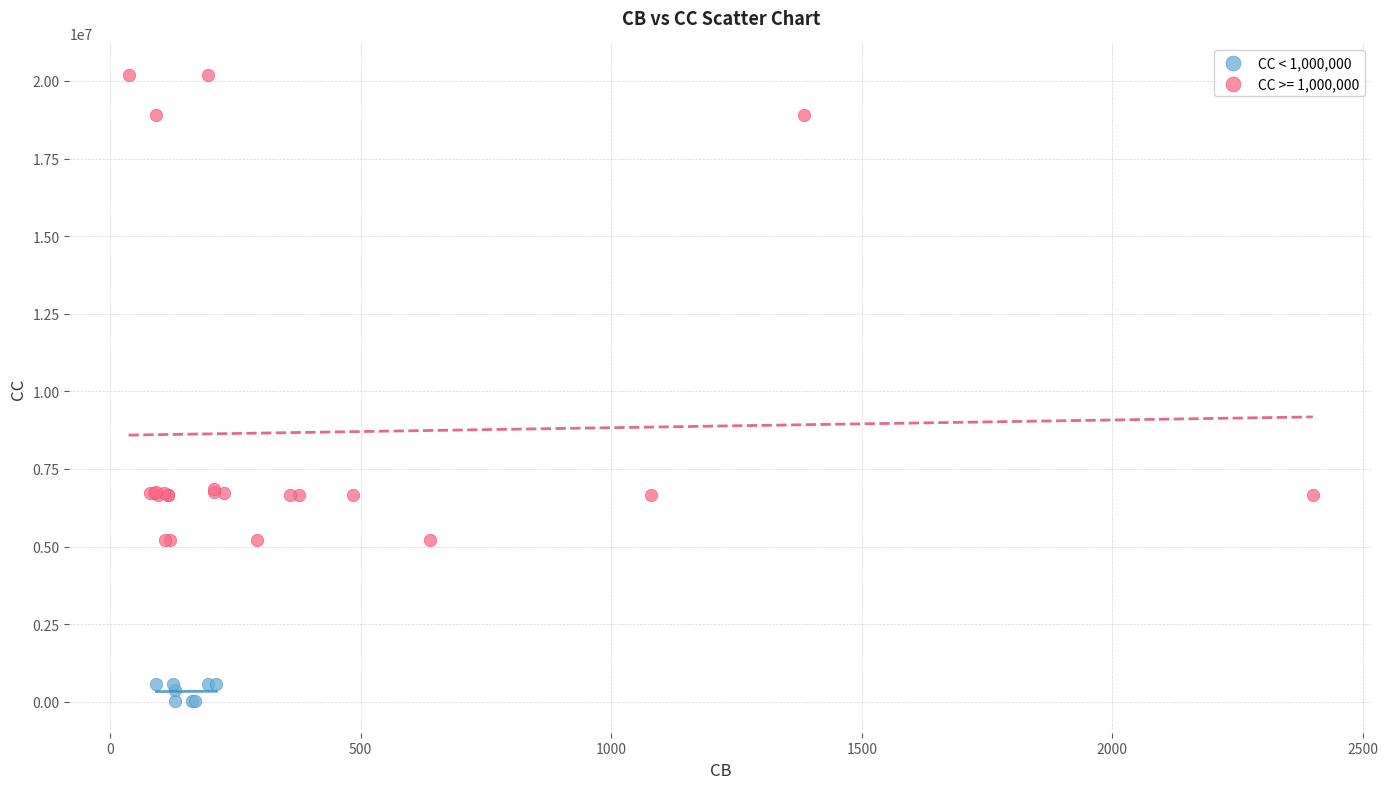

Which series contains the highest Y value?

CC >= 1,000,000